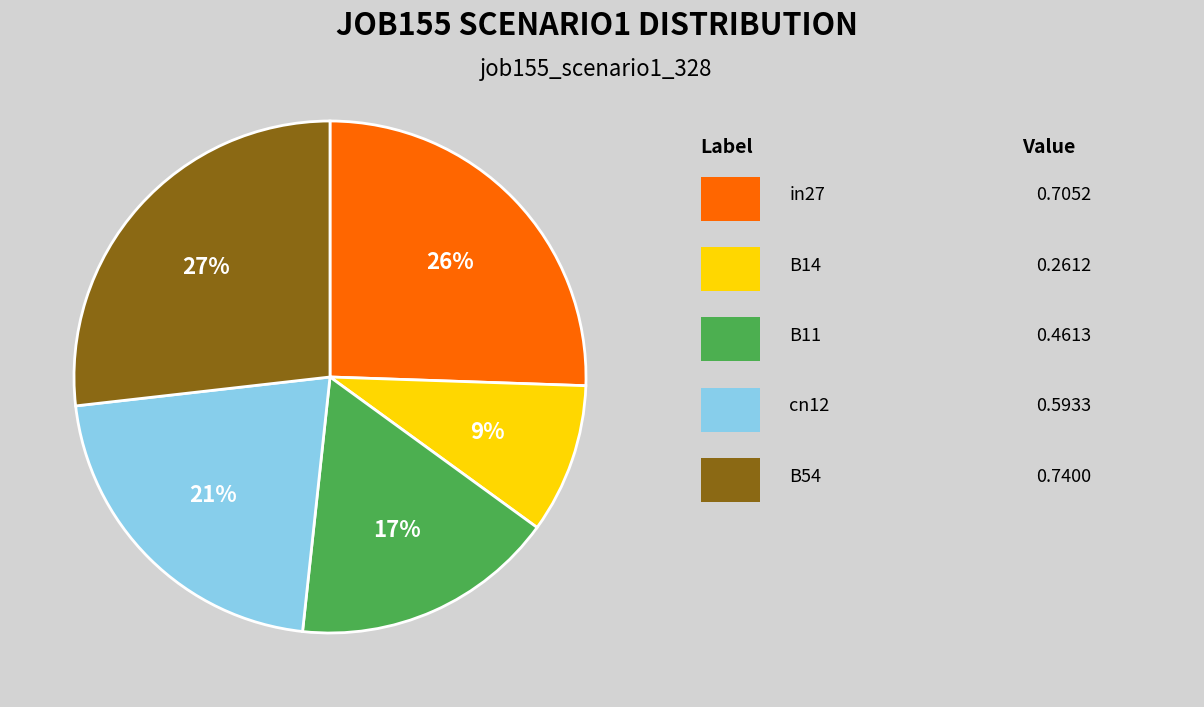

Is there a majority slice in this chart?

No